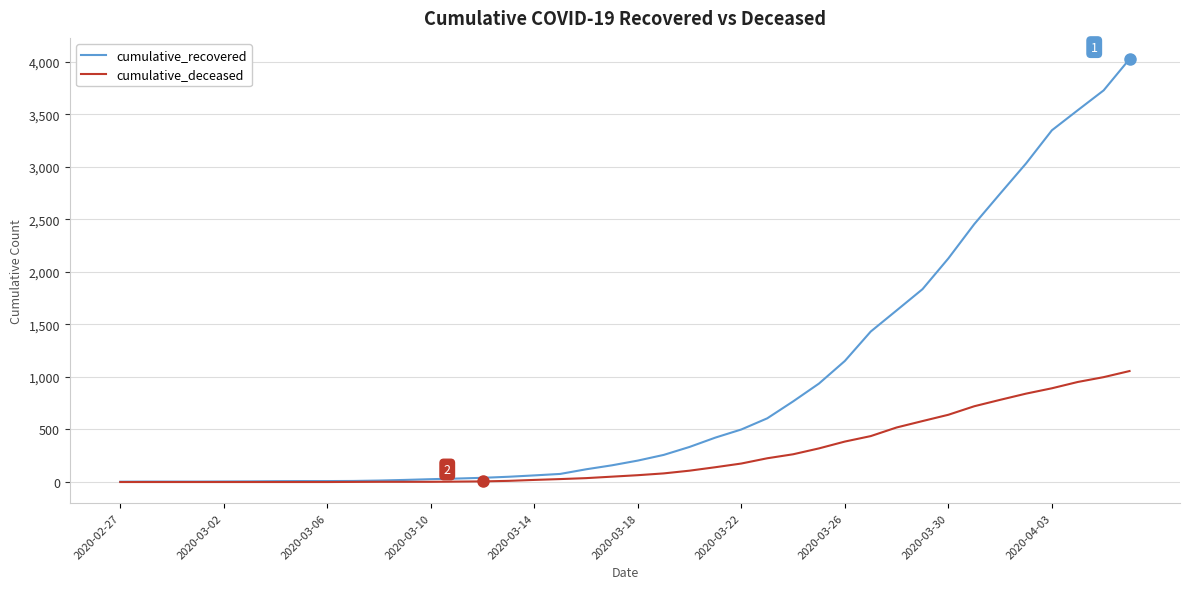

What is the average value of the cumulative_recovered series?

894